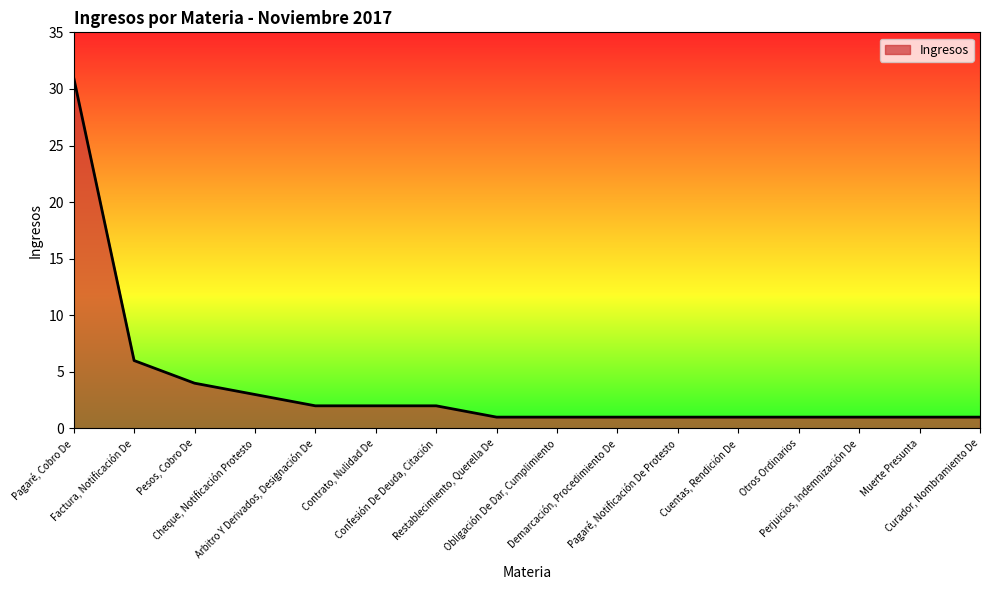

Reading left to right, what are all the values shown in this chart?

31	6	4	3	2	2	2	1	1	1	1	1	1	1	1	1